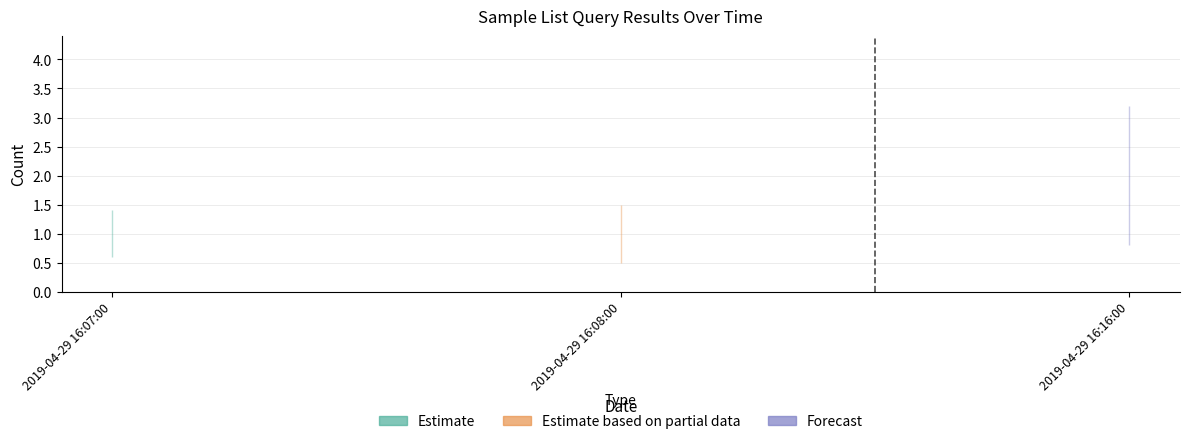

List the labels in order of value, largest first.

2019-04-29 16:16:00, 2019-04-29 16:07:00, 2019-04-29 16:08:00